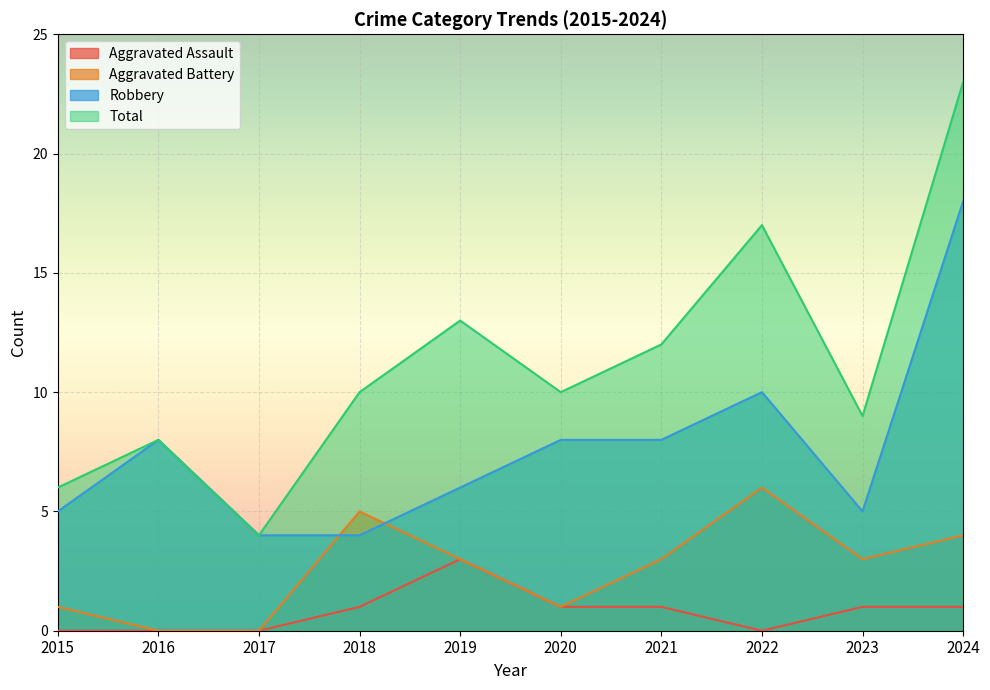

How many values in Aggravated Battery are above zero?

8